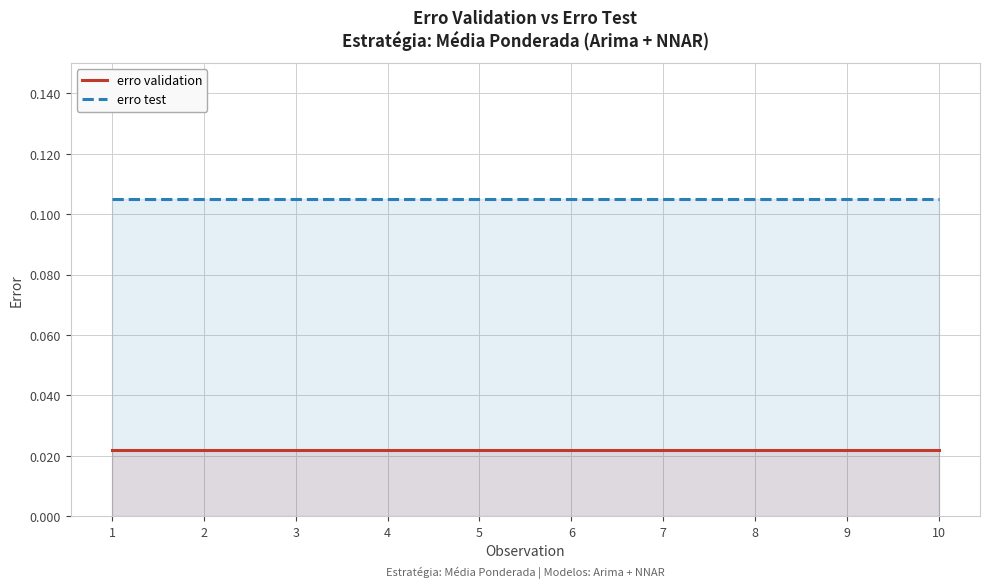

At which category is the sum across all series the highest?

1